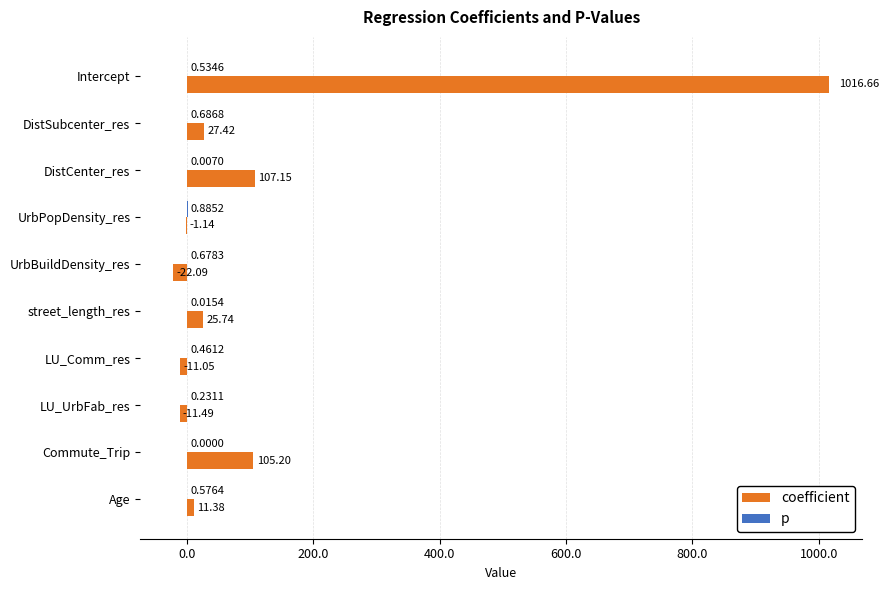

Which series has the largest total across all categories?

coefficient